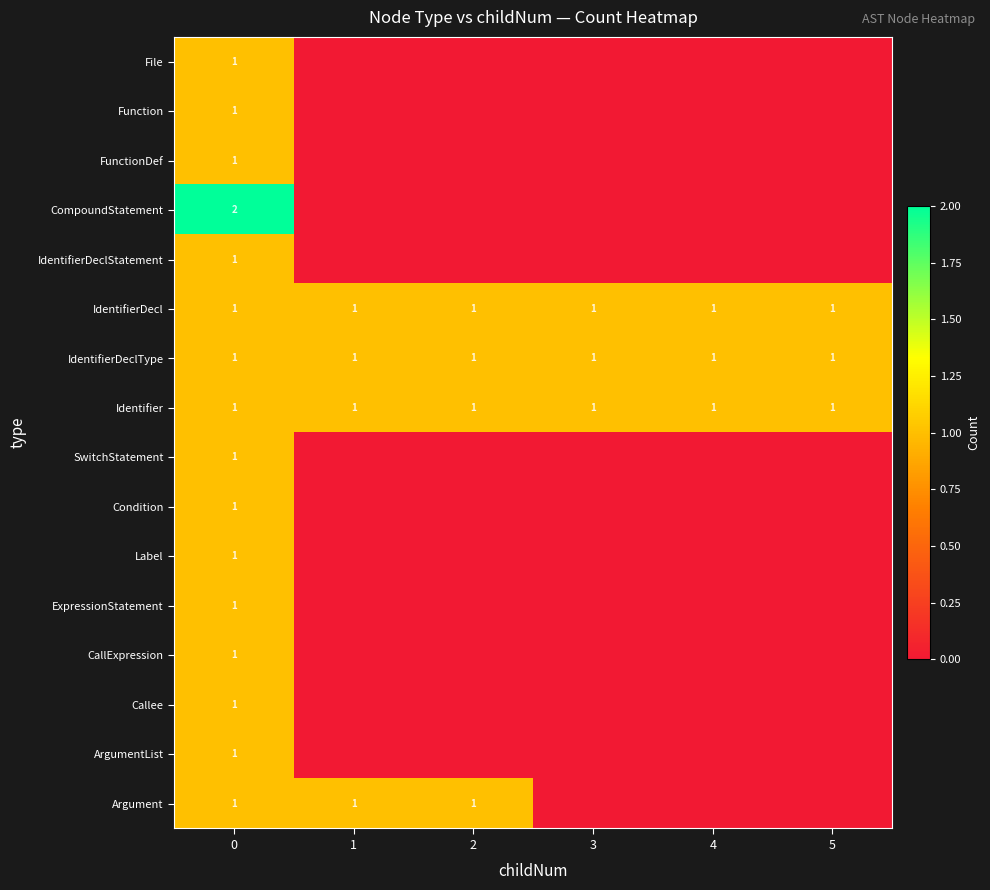

The Identifier series shows 1 at 1. True or false?

True